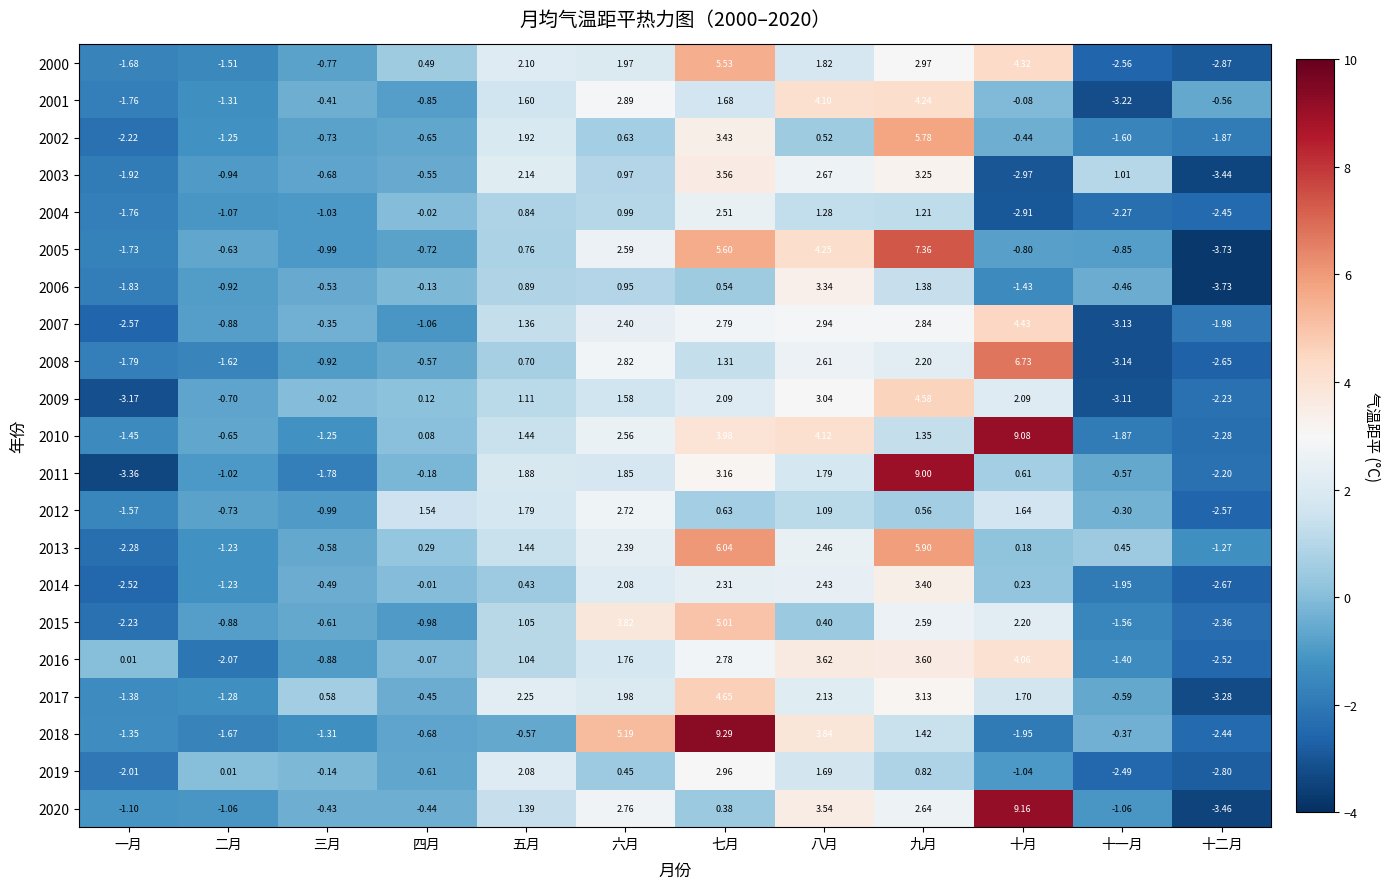

Is the value of 2013 at 十二月 greater than the value of 2014 at 三月?

No